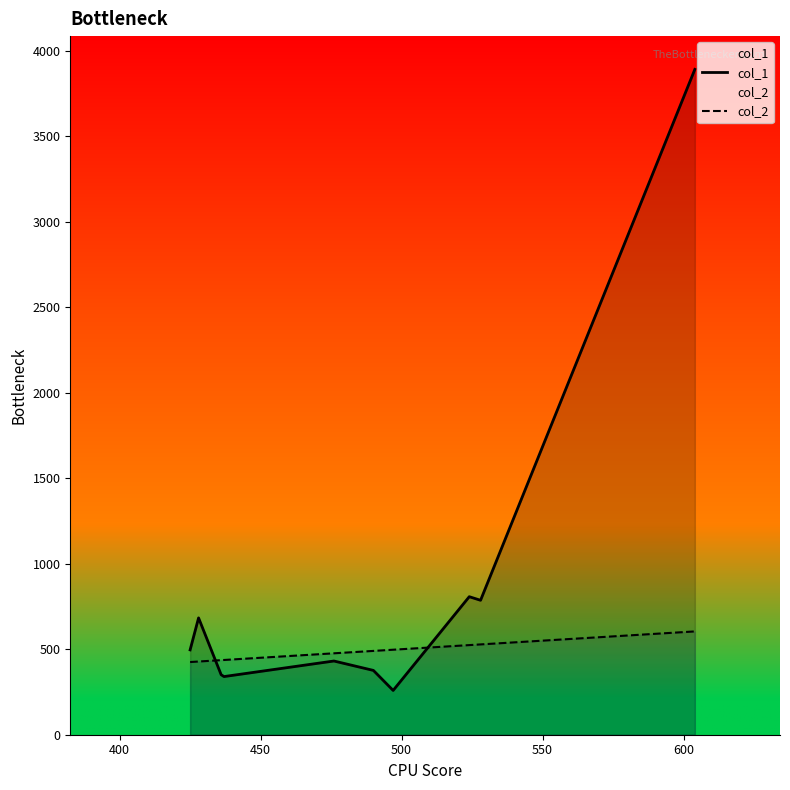

Which series has the largest total across all categories?

col_1